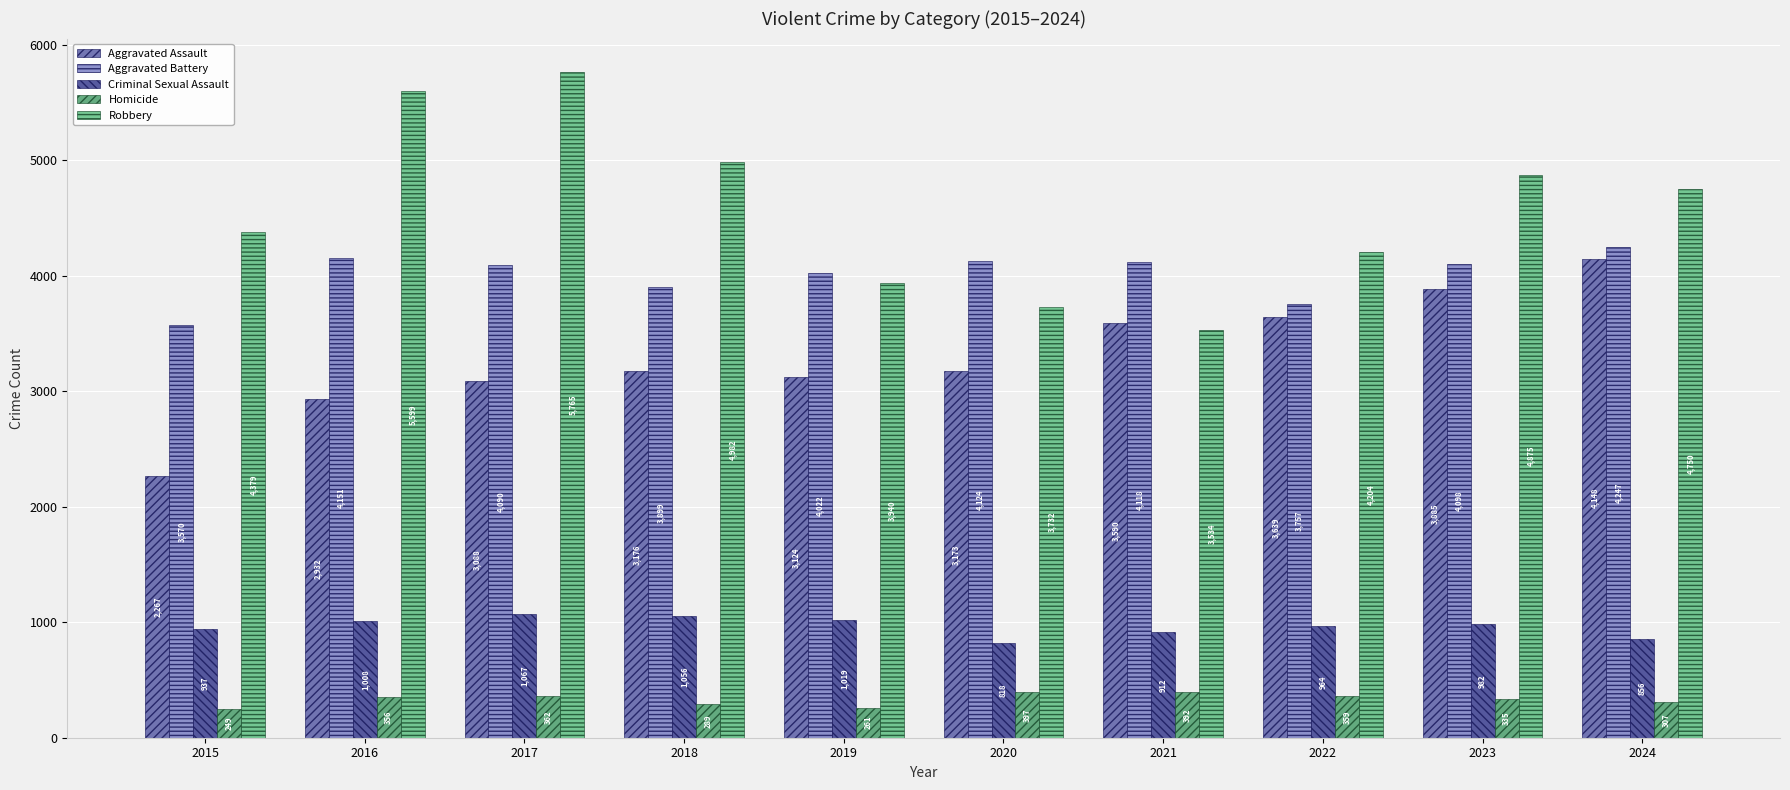

At 2024, list the series in order from smallest to largest.

Homicide, Criminal Sexual Assault, Aggravated Assault, Aggravated Battery, Robbery